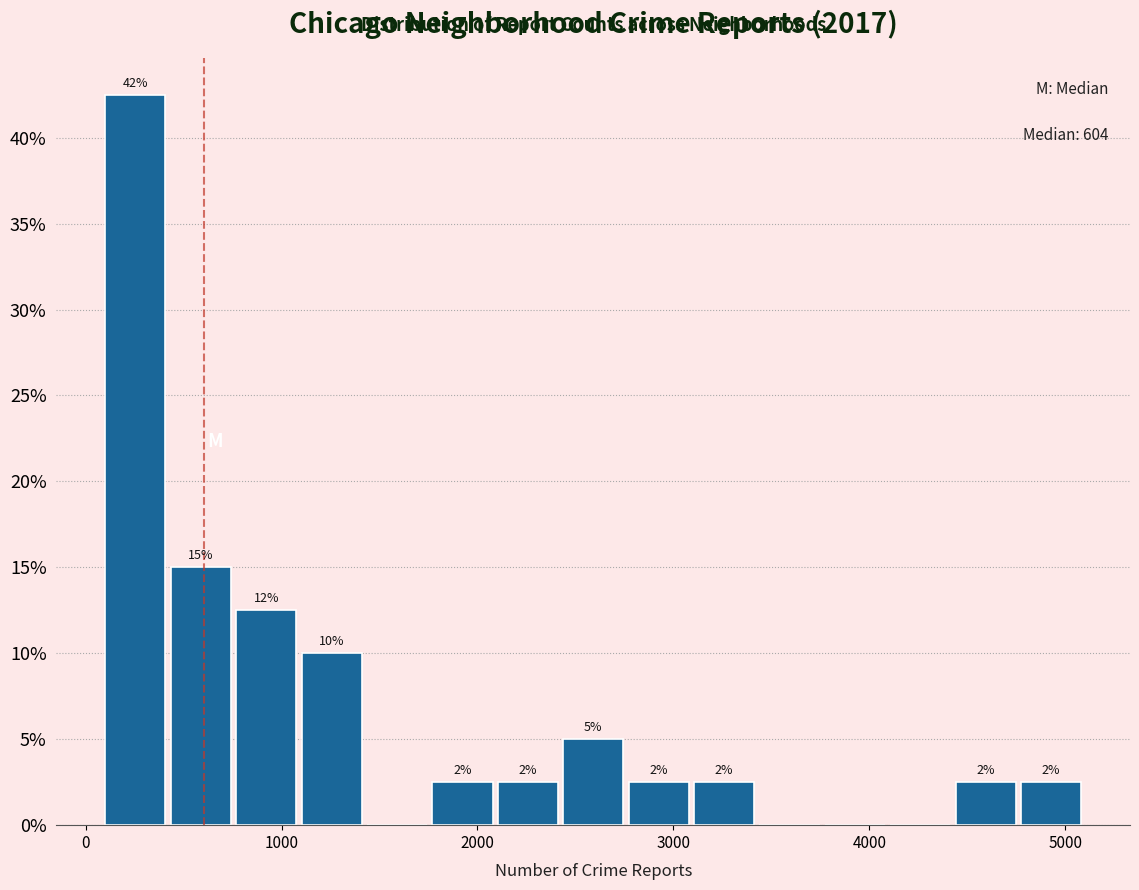

Around what value on the x-axis is the tallest bar? Give the approximate position of its centre, as read against the axis.

300